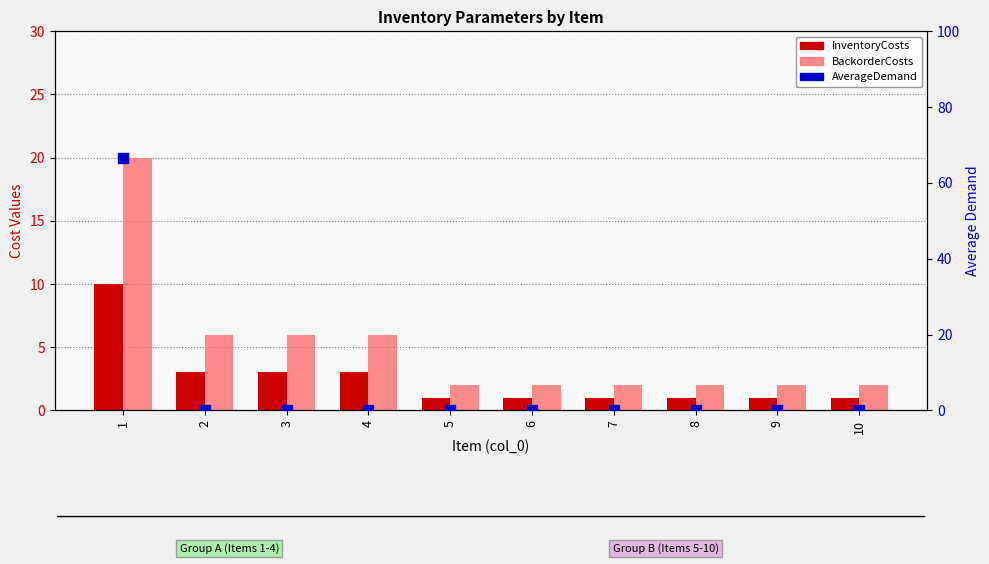

Which series has the largest Y range (max minus min)?

AverageDemand